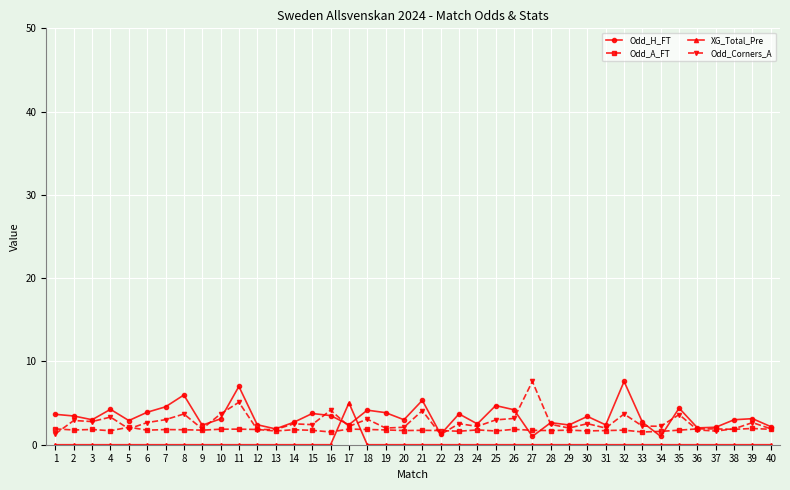

What is the highest value of the Odd_A_FT series?

2.1